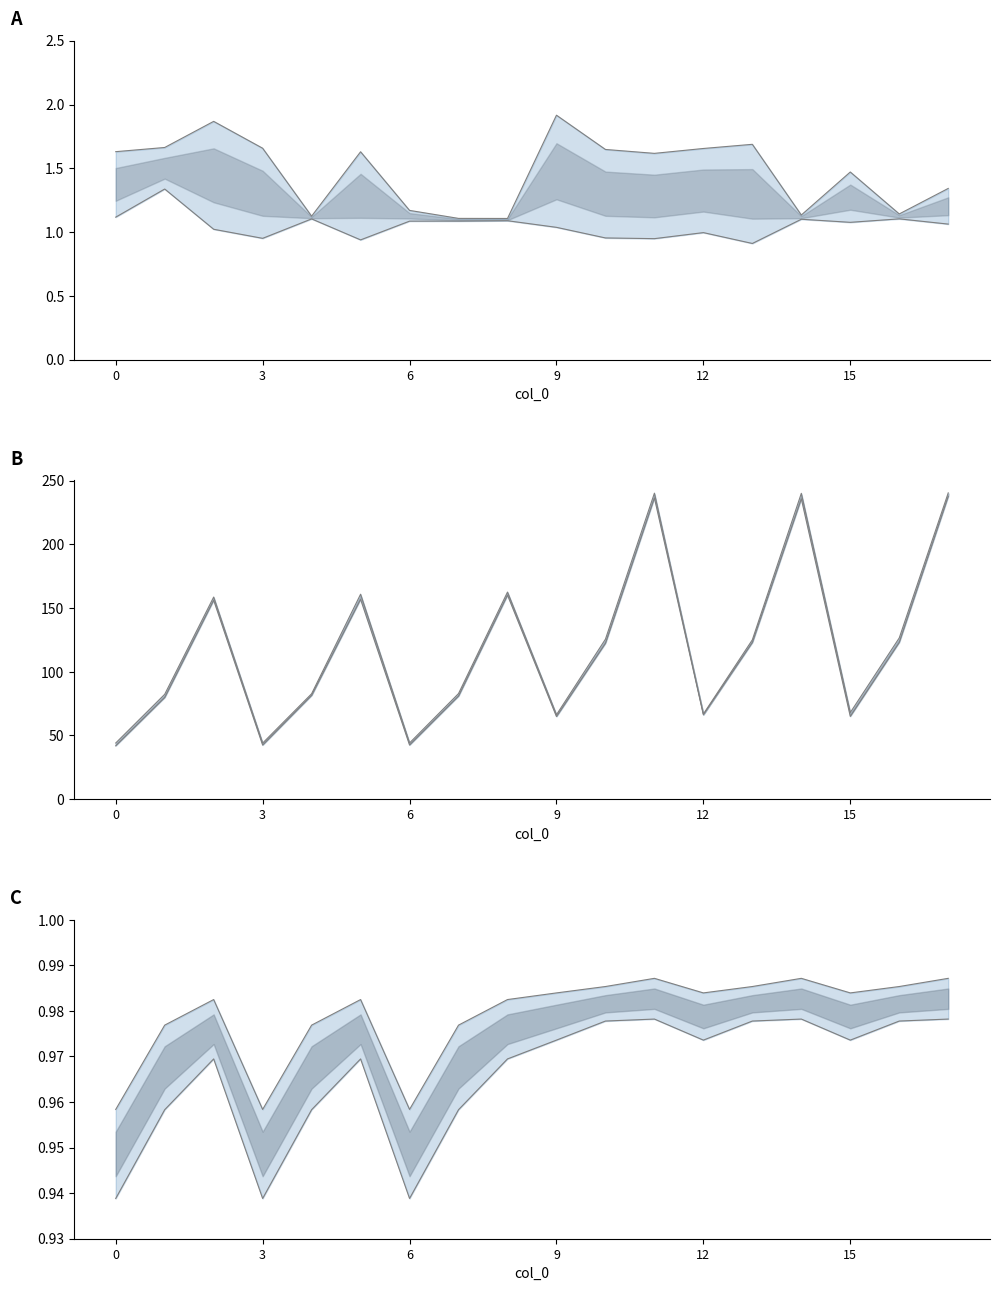

Which series changed the most between 8 and 11?

lower bound